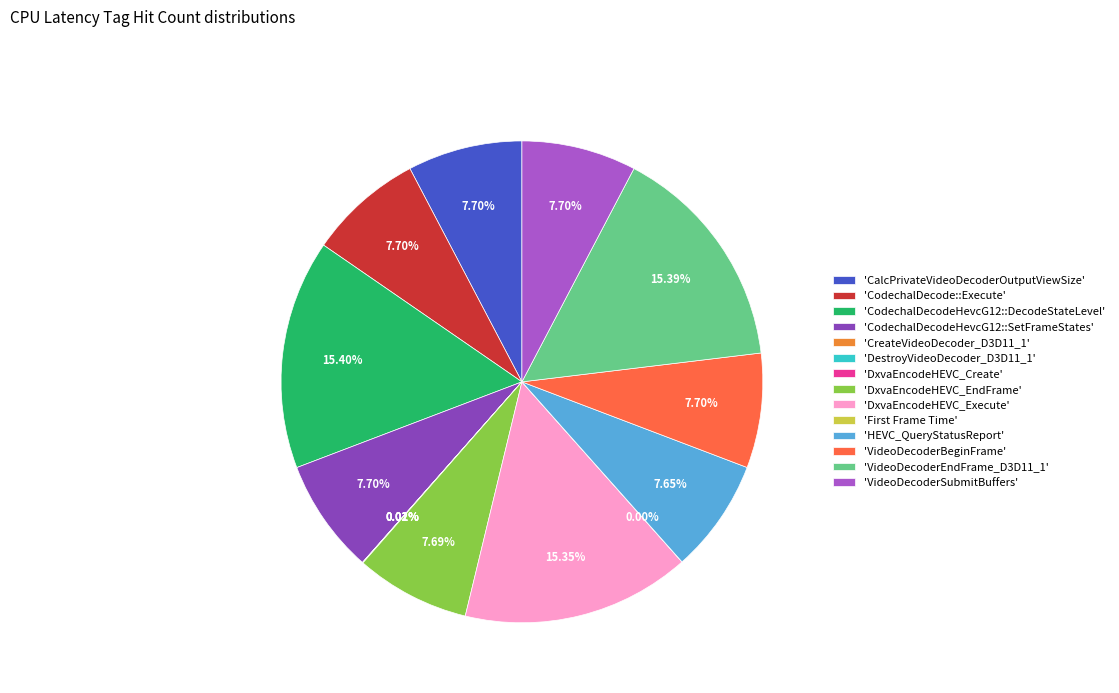

Approximately how many times larger is the value at 'DxvaEncodeHEVC_EndFrame' compared to 'DxvaEncodeHEVC_Execute'?

0.5